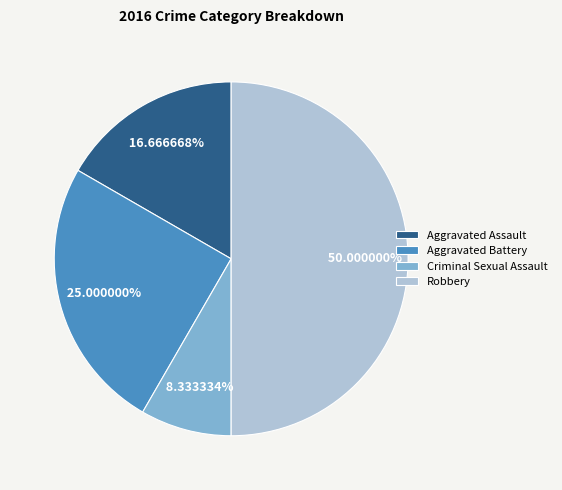

Rank the categories by value from highest to lowest.

Robbery, Aggravated Battery, Aggravated Assault, Criminal Sexual Assault